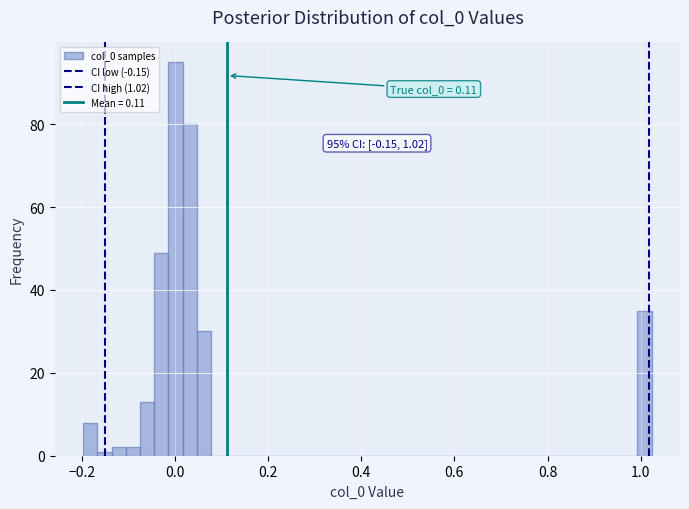

Around what value on the x-axis is the tallest bar? Give the approximate position of its centre, as read against the axis.

0.00